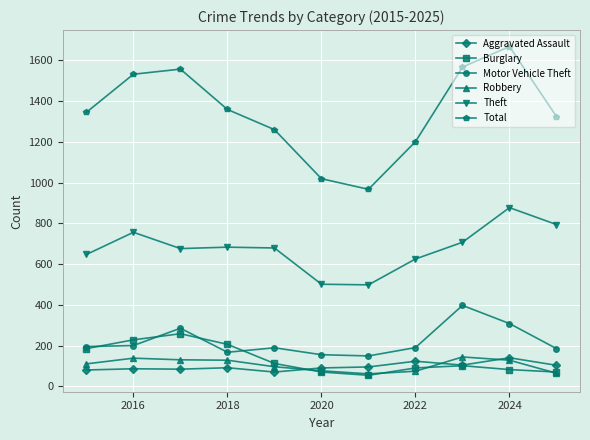

Which series has the largest total across all categories?

Total